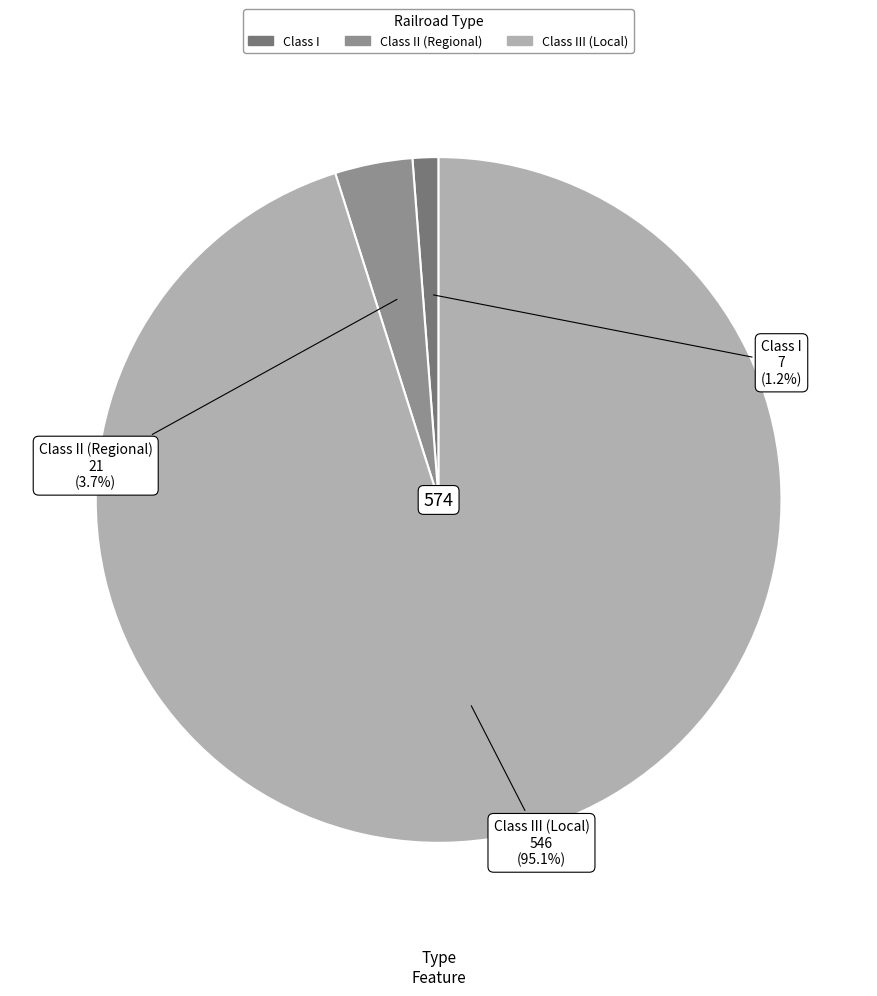

Does any single category account for the majority?

Yes